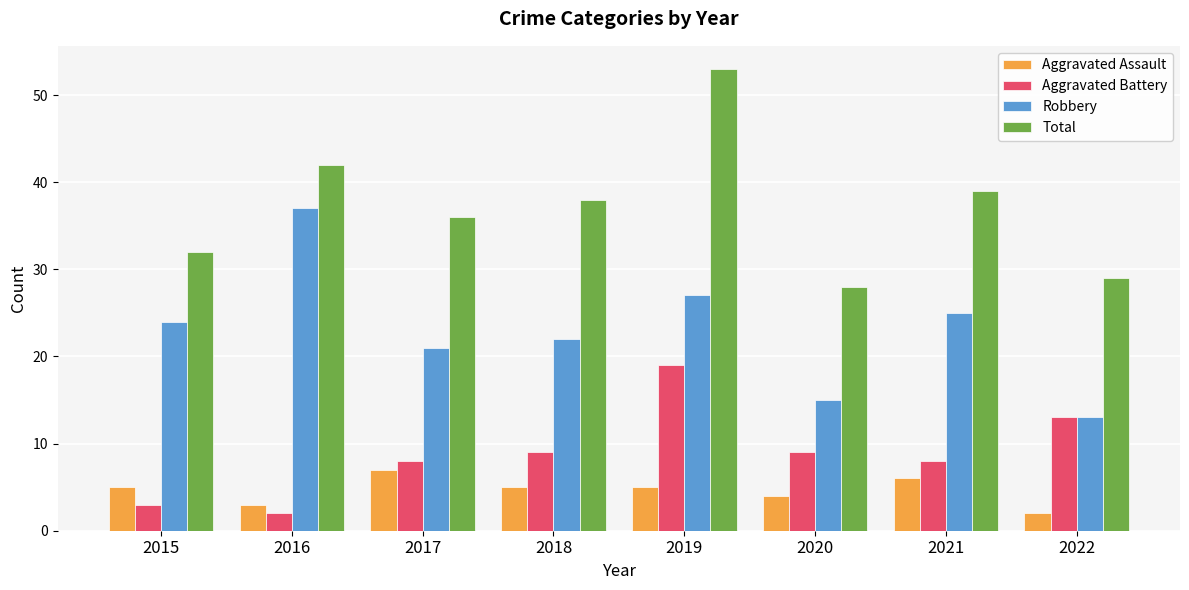

What is the average value of the Total series?

37